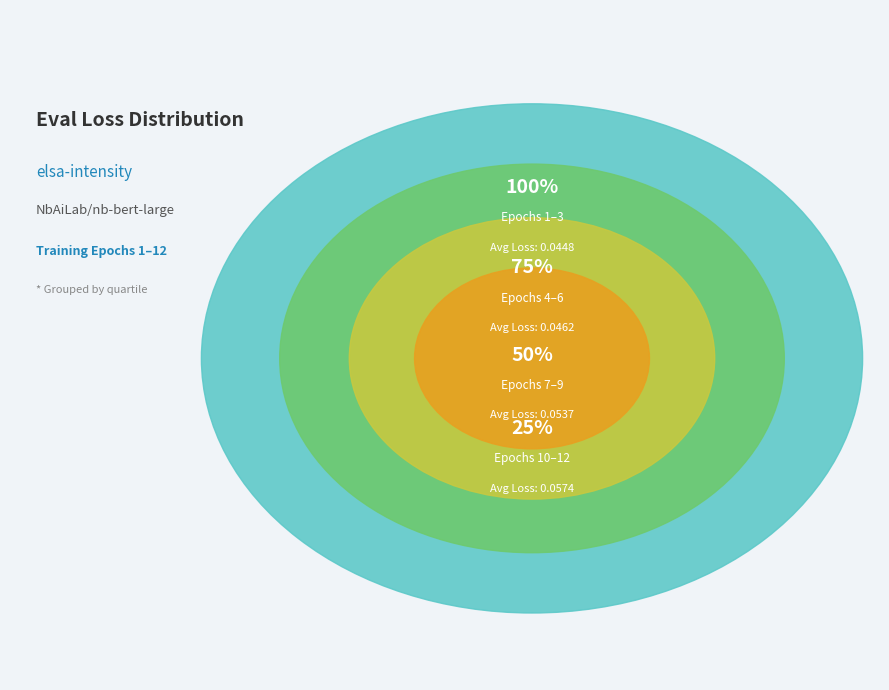

Is it true that 6 is 8% of the pie?

True